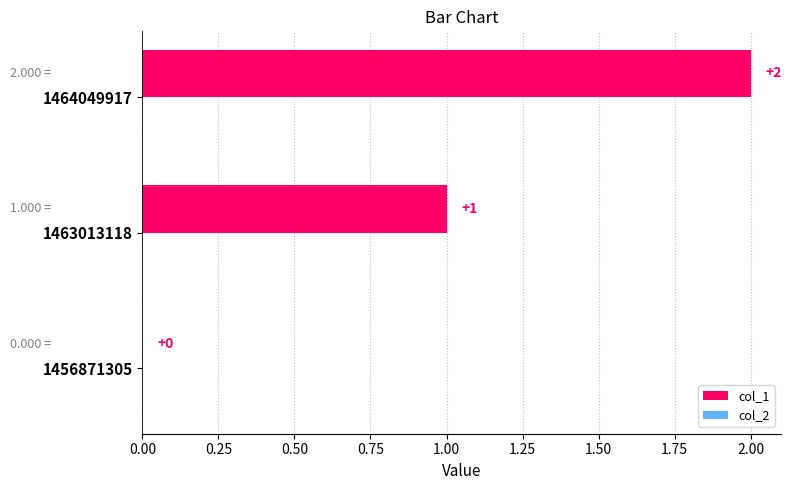

List the series in order of their peak value, lowest first.

col_2, col_1